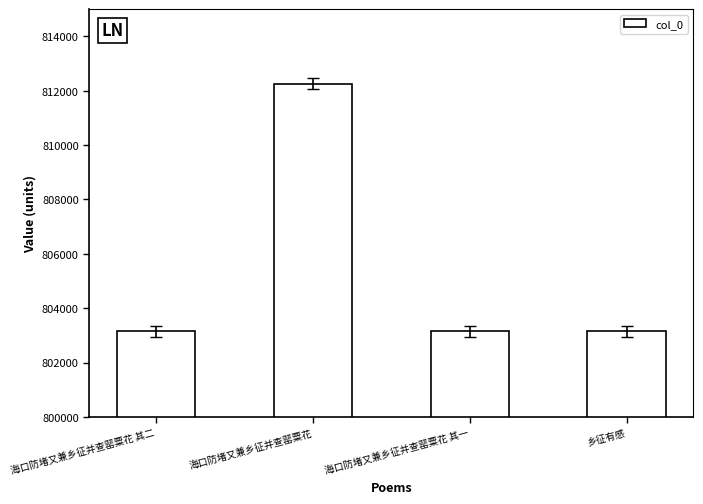

What position from the right is 海口防堵又兼乡征并查罂粟花 其二?

4